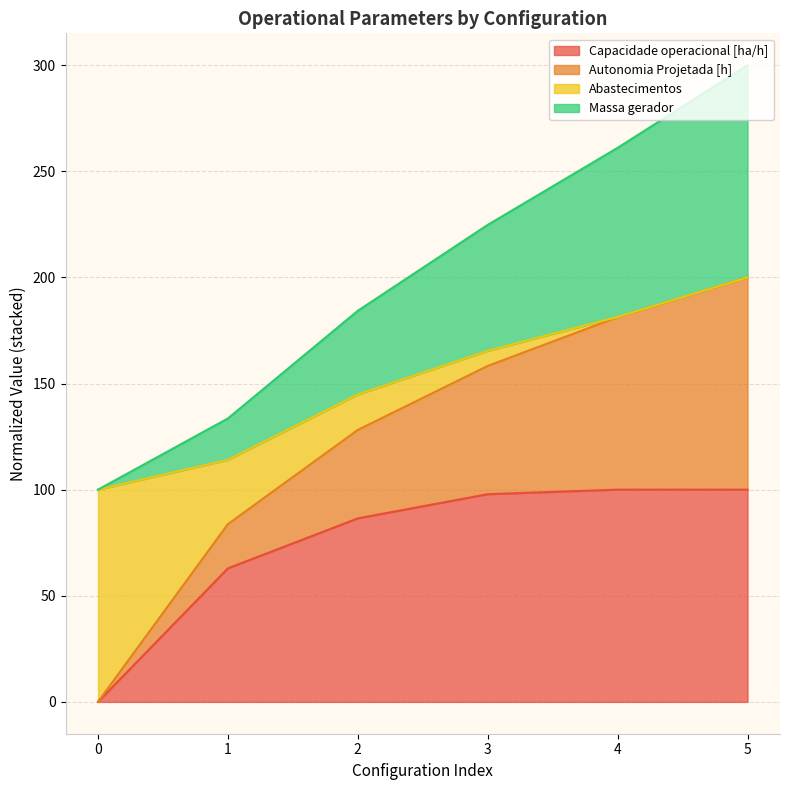

What is the maximum value for Capacidade operacional [ha/h]?

100.0